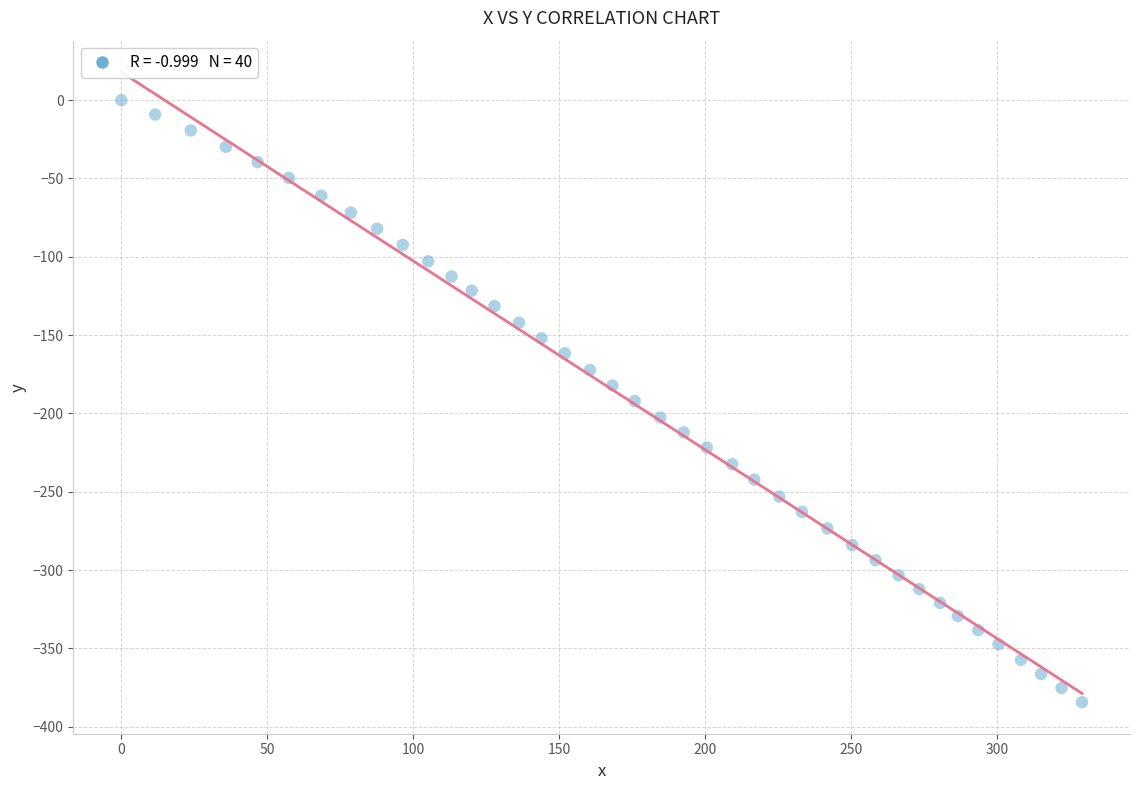

What is the range of Y values (max minus min)?

384.4